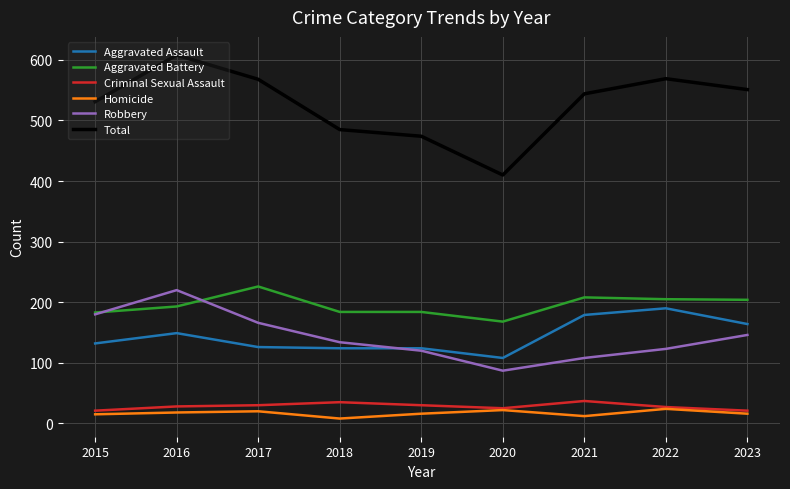

Between 2016 and 2019, which series saw the biggest shift?

Total